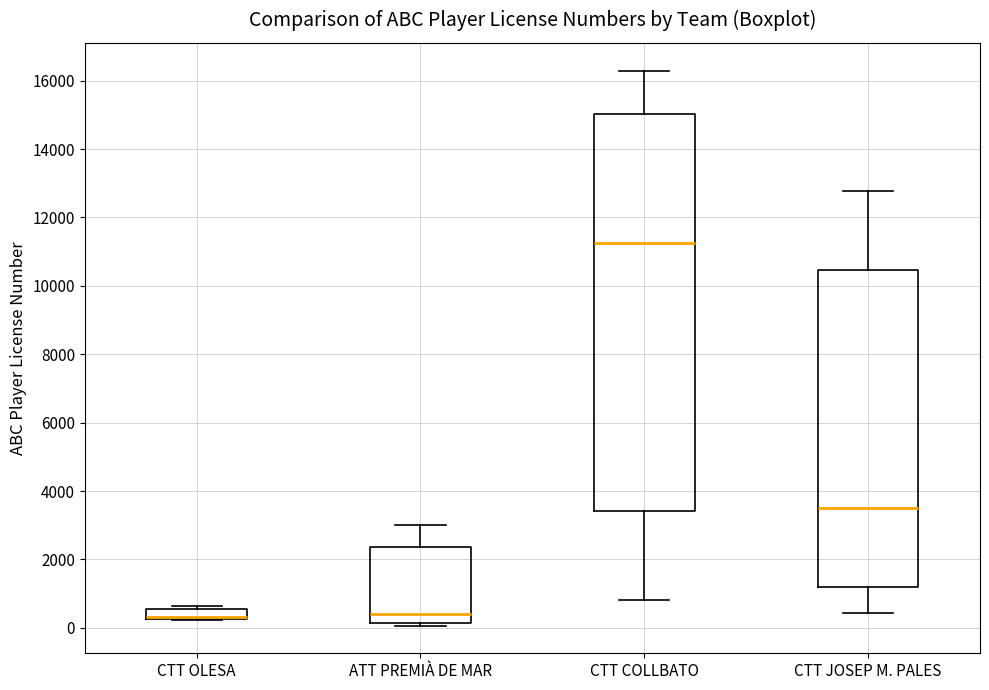

Where does the median line of the box for CTT JOSEP M. PALES sit on the y-axis? The values are not printed on the chart, so give them approximately, as read against the axis.

3400